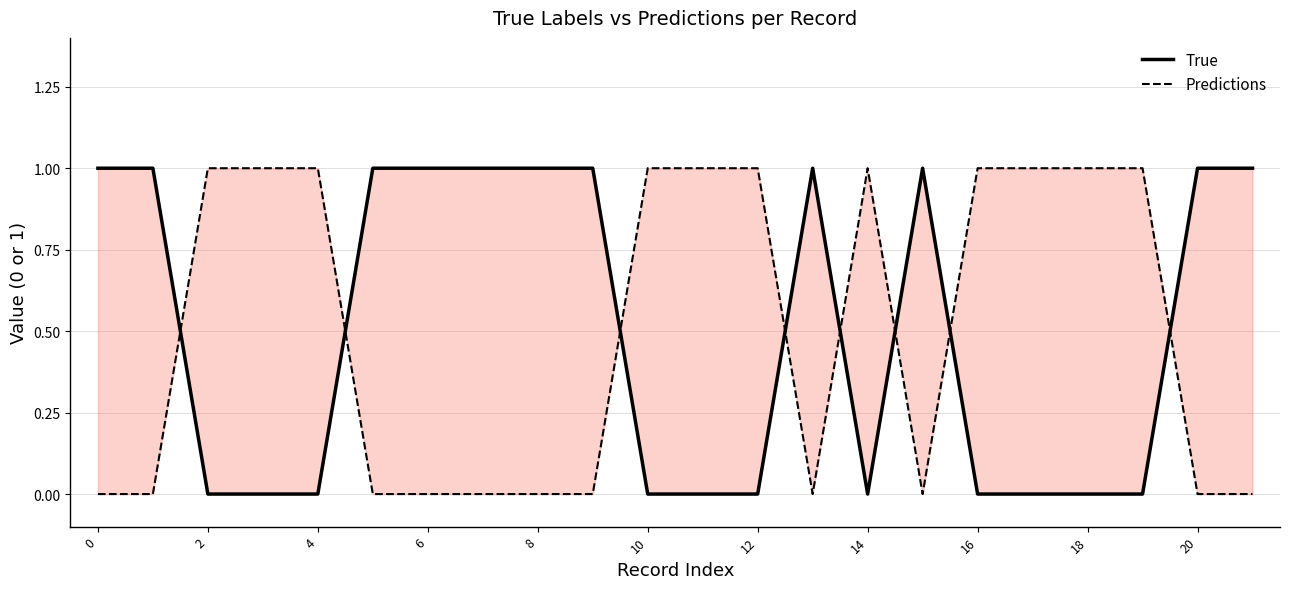

The value of Predictions at 20 is 0. True or false?

False